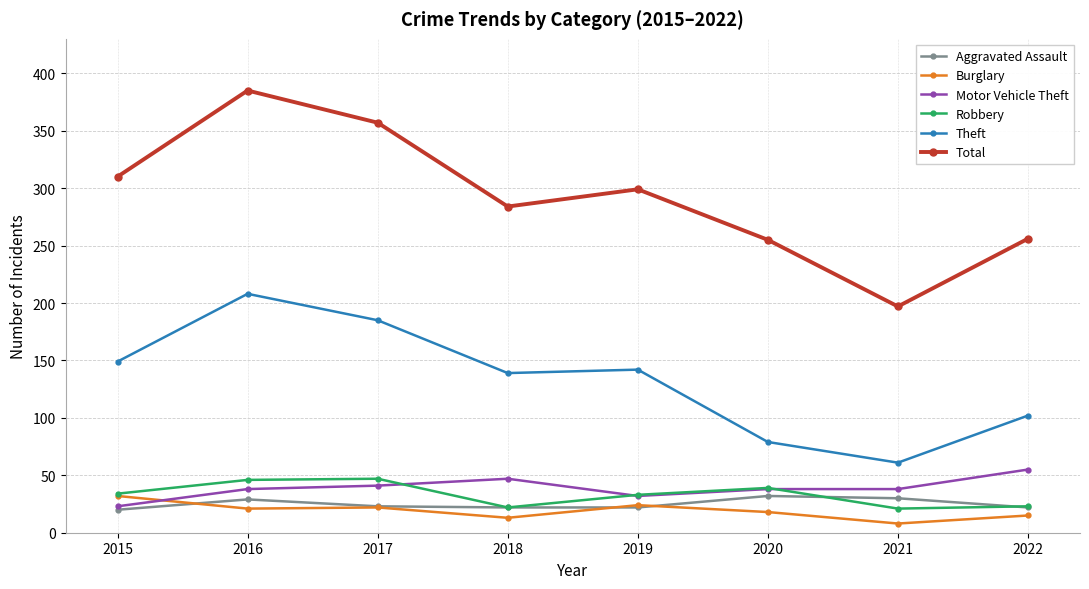

True or false: Robbery has a value of 21 at 2021.

True